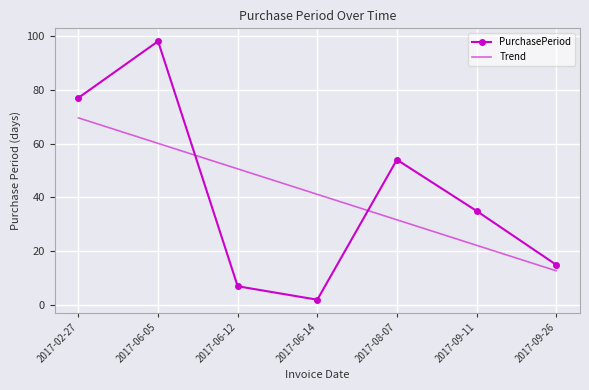

Is the value of PurchasePeriod at 2017-02-27 greater than the value of Trend at 2017-09-26?

Yes